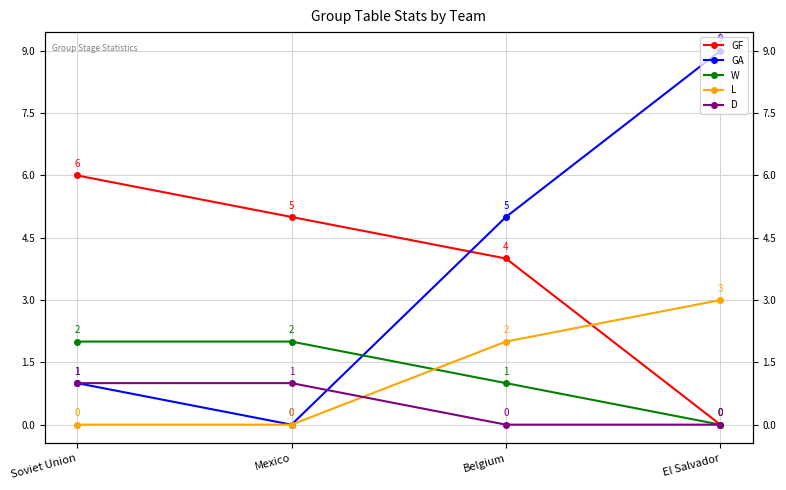

The GF series shows 4 at Soviet Union. True or false?

False